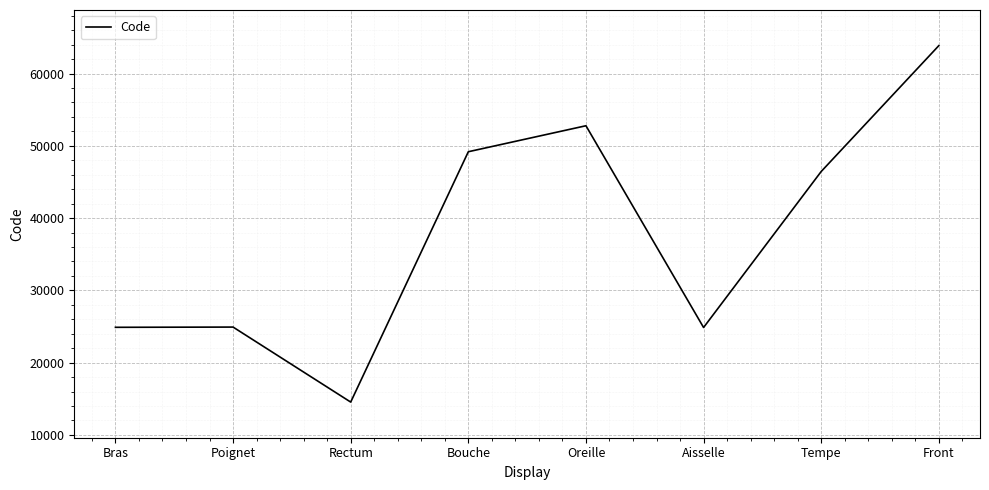

Where is the data nearest to the value 39204?

Tempe